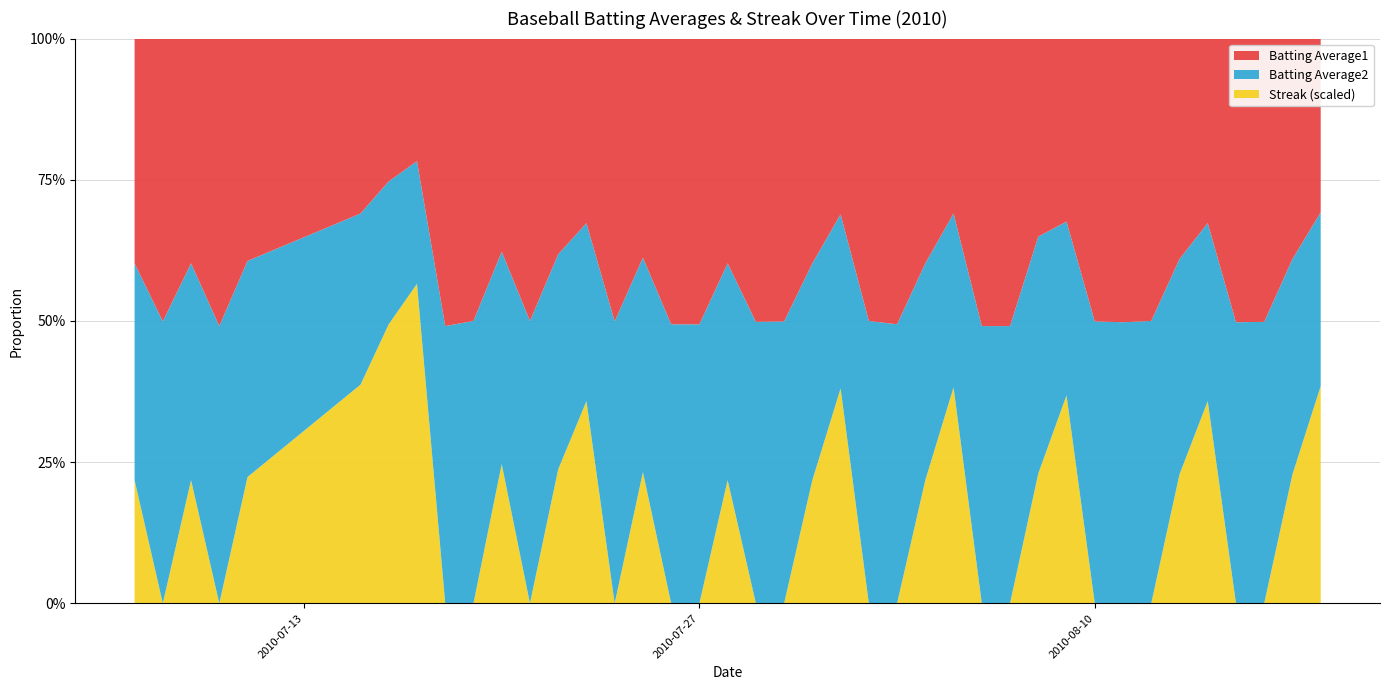

Reading right to left, what are all the values shown in this chart?

Batting Average1: 2010-08-18=0.3	2010-08-17=0.3	2010-08-16=0.3	2010-08-15=0.3	2010-08-14=0.4	2010-08-13=0.3	2010-08-12=0.3	2010-08-11=0.3	2010-08-10=0.3	2010-08-09=0.4	2010-08-08=0.3	2010-08-07=0.4	2010-08-06=0.4	2010-08-05=0.3	2010-08-04=0.4	2010-08-03=0.3	2010-08-02=0.3	2010-08-01=0.3	2010-07-31=0.4	2010-07-30=0.3	2010-07-29=0.3	2010-07-28=0.4	2010-07-27=0.3	2010-07-26=0.3	2010-07-25=0.3	2010-07-24=0.3	2010-07-23=0.4	2010-07-22=0.3	2010-07-21=0.3	2010-07-20=0.3	2010-07-19=0.3	2010-07-18=0.4	2010-07-17=0.3	2010-07-16=0.3	2010-07-15=0.3	2010-07-11=0.4	2010-07-10=0.4	2010-07-09=0.4	2010-07-08=0.3	2010-07-07=0.4
Batting Average2: 2010-08-18=0.3	2010-08-17=0.3	2010-08-16=0.3	2010-08-15=0.3	2010-08-14=0.4	2010-08-13=0.3	2010-08-12=0.3	2010-08-11=0.3	2010-08-10=0.3	2010-08-09=0.3	2010-08-08=0.4	2010-08-07=0.4	2010-08-06=0.4	2010-08-05=0.3	2010-08-04=0.4	2010-08-03=0.3	2010-08-02=0.3	2010-08-01=0.3	2010-07-31=0.4	2010-07-30=0.3	2010-07-29=0.3	2010-07-28=0.4	2010-07-27=0.3	2010-07-26=0.3	2010-07-25=0.3	2010-07-24=0.3	2010-07-23=0.4	2010-07-22=0.3	2010-07-21=0.3	2010-07-20=0.3	2010-07-19=0.3	2010-07-18=0.4	2010-07-17=0.3	2010-07-16=0.3	2010-07-15=0.3	2010-07-11=0.3	2010-07-10=0.4	2010-07-09=0.4	2010-07-08=0.3	2010-07-07=0.4
Streak: 2010-08-18=4.0	2010-08-17=2.0	2010-08-16=0.0	2010-08-15=0.0	2010-08-14=4.0	2010-08-13=2.0	2010-08-12=0.0	2010-08-11=0.0	2010-08-10=0.0	2010-08-09=4.0	2010-08-08=2.0	2010-08-07=0.0	2010-08-06=0.0	2010-08-05=4.0	2010-08-04=2.0	2010-08-03=0.0	2010-08-02=0.0	2010-08-01=4.0	2010-07-31=2.0	2010-07-30=0.0	2010-07-29=0.0	2010-07-28=2.0	2010-07-27=0.0	2010-07-26=0.0	2010-07-25=2.0	2010-07-24=0.0	2010-07-23=4.0	2010-07-22=2.0	2010-07-21=0.0	2010-07-20=2.0	2010-07-19=0.0	2010-07-18=0.0	2010-07-17=8.0	2010-07-16=6.0	2010-07-15=4.0	2010-07-11=2.0	2010-07-10=0.0	2010-07-09=2.0	2010-07-08=0.0	2010-07-07=2.0